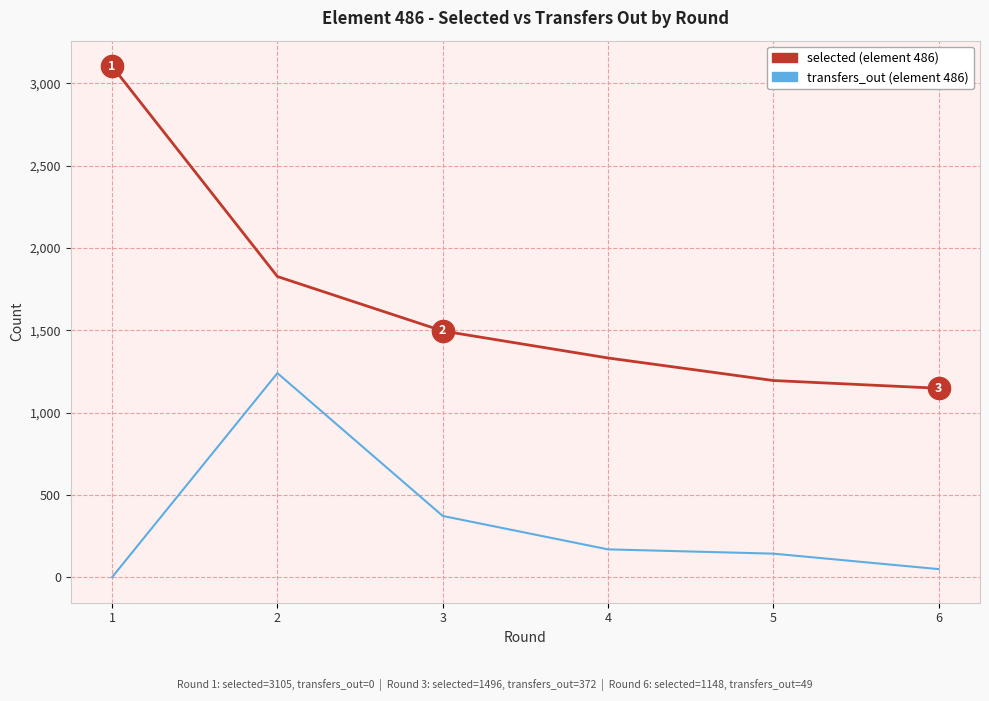

What is the greatest value displayed?

3105